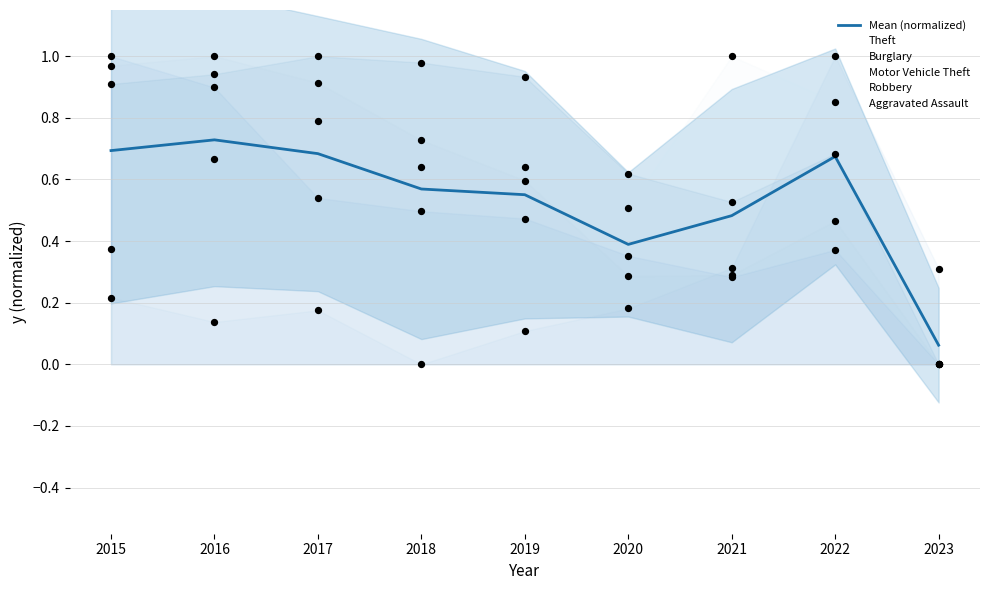

Is the value of Aggravated Assault at 2022 greater than the value of Burglary at 2019?

Yes